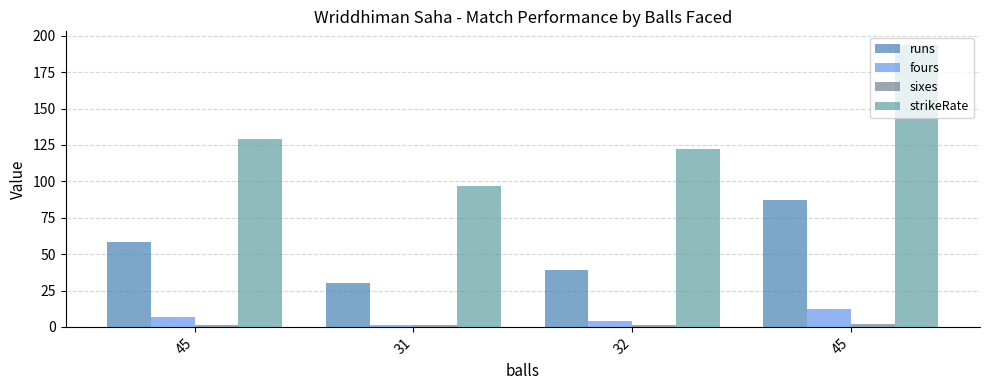

How many bars are there in total?

16